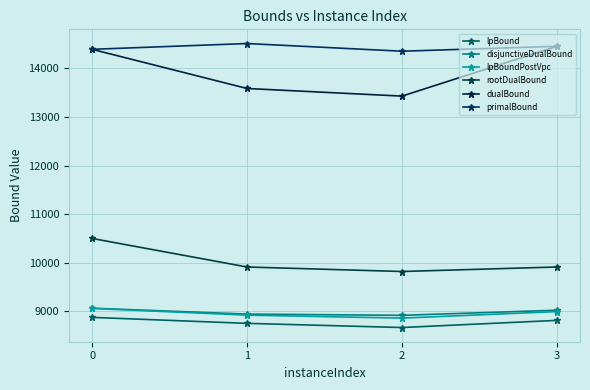

True or false: rootDualBound has a value of 9913.9 at 3.

True